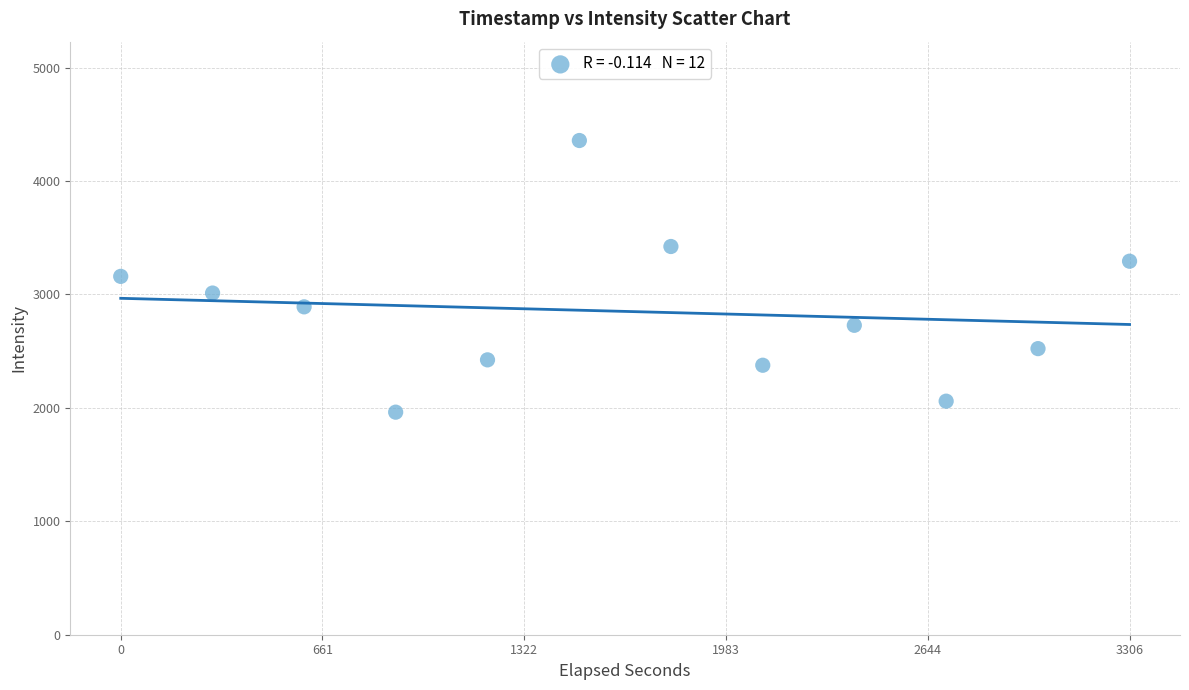

What is the average X value?

1697891265.0